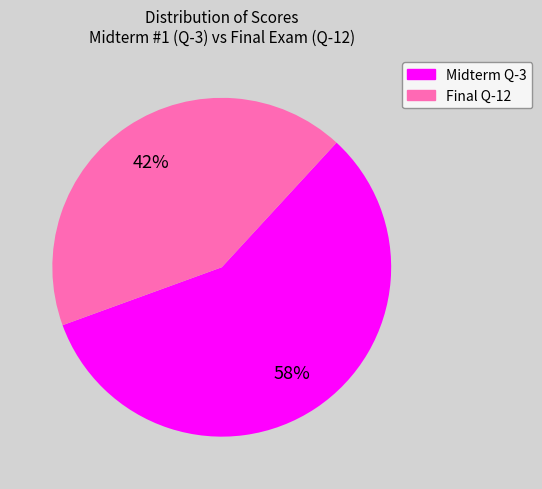

To the nearest percent, what is the average slice percentage?

50%